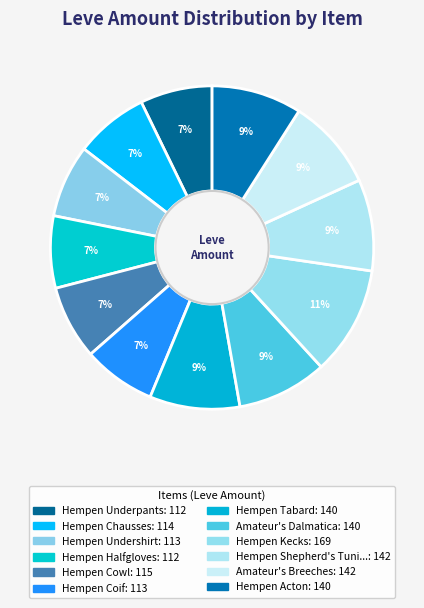

Count the number of slices in the pie.

12